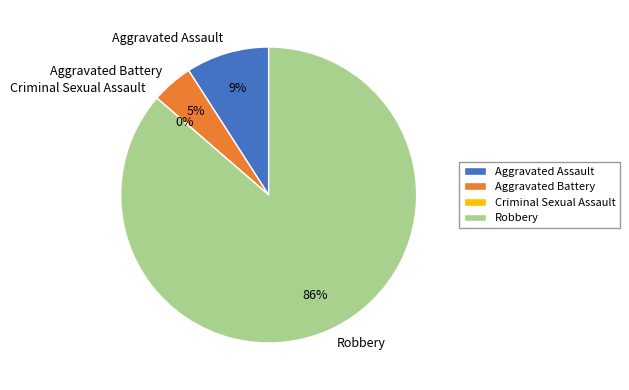

Does Criminal Sexual Assault account for over 50% of the chart?

No